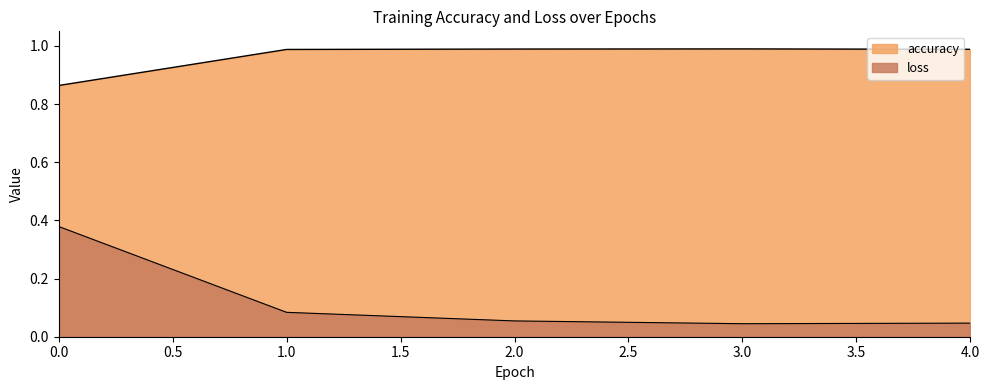

Which series has the largest range (max minus min)?

loss